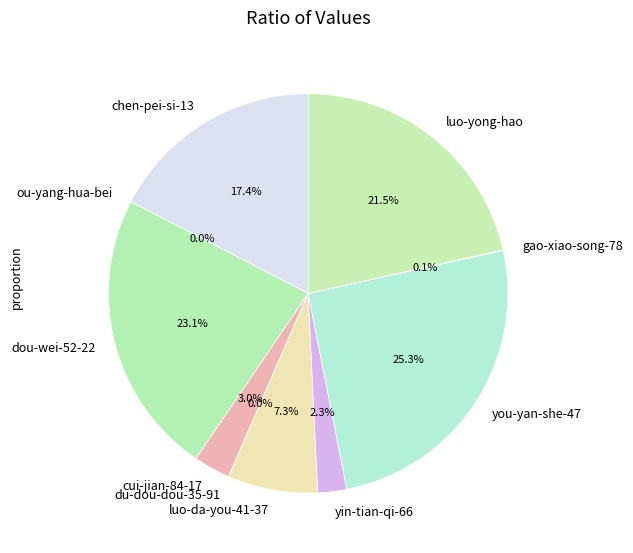

Between yin-tian-qi-66 and dou-wei-52-22, which is larger?

dou-wei-52-22